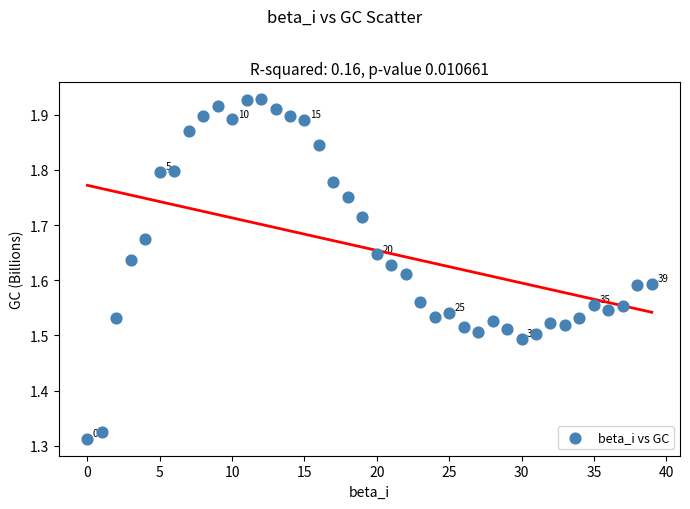

What is the range of Y values (max minus min)?

0.6